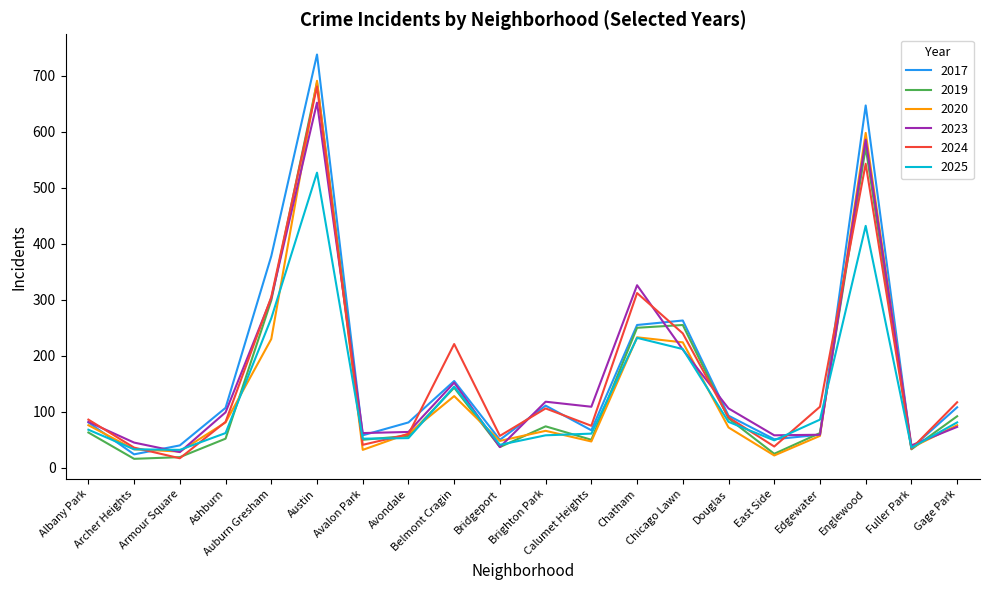

Which series ends up on top after the final intersection of 2023 and 2019?

2019